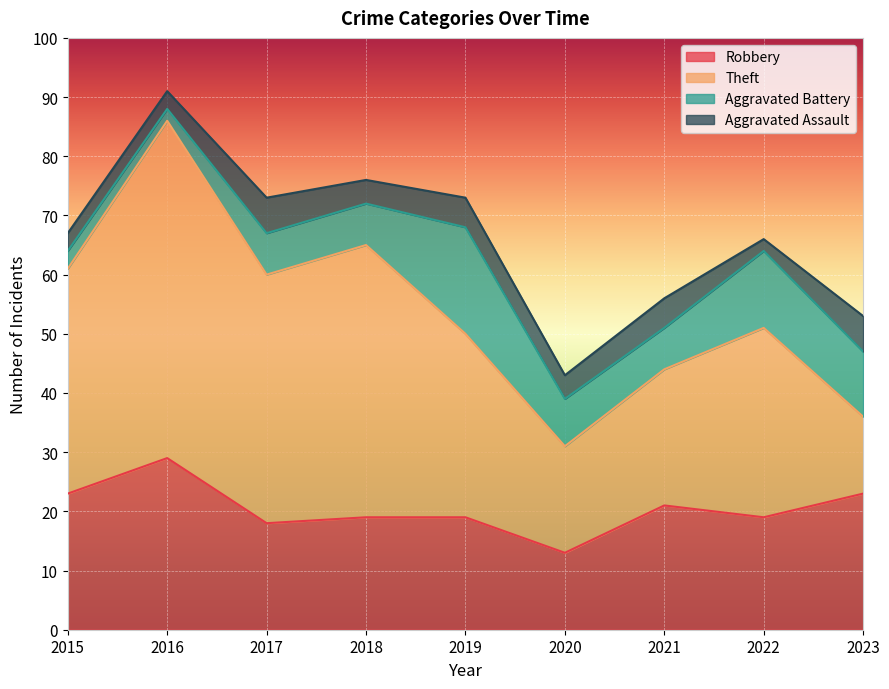

What value does the Robbery series have at 2020?

13